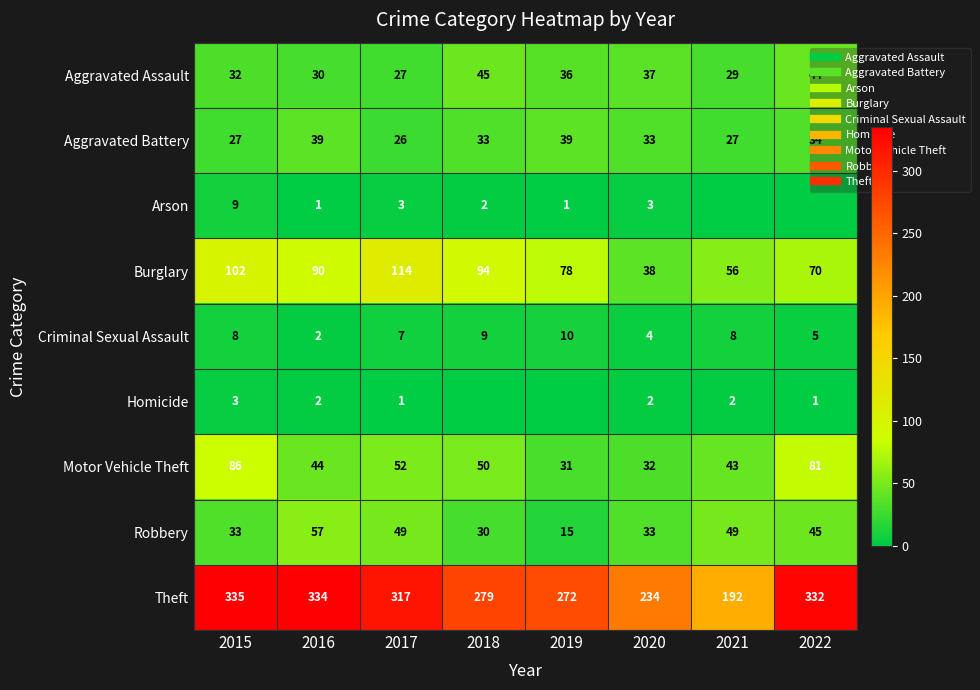

Rank the series by their maximum value, from highest to lowest.

Theft, Burglary, Motor Vehicle Theft, Robbery, Aggravated Assault, Aggravated Battery, Criminal Sexual Assault, Arson, Homicide